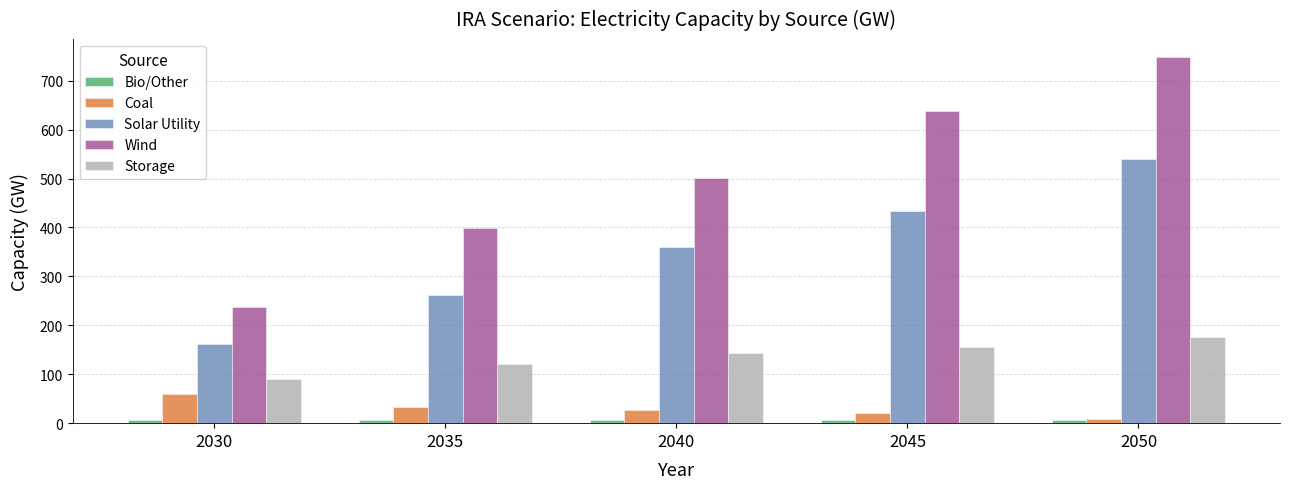

Between 2035 and 2040, which series saw the biggest shift?

Wind